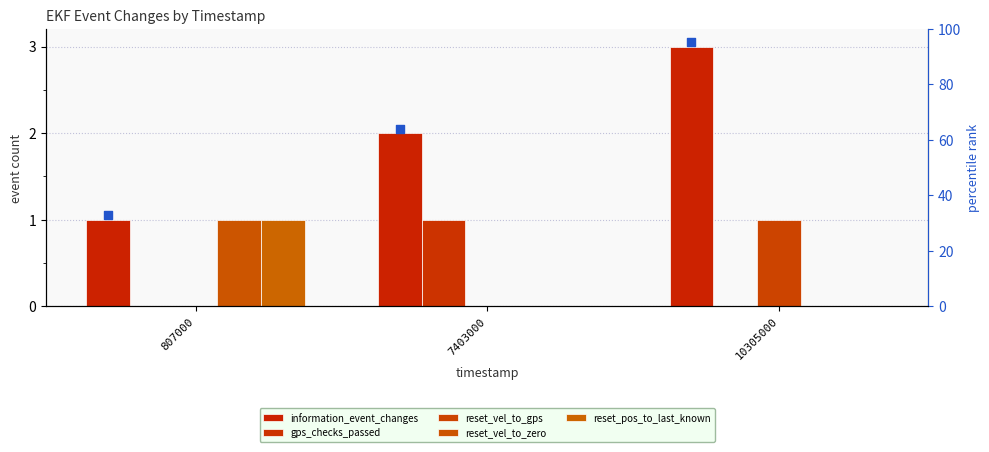

Which series has the largest Y range (max minus min)?

information_event_changes